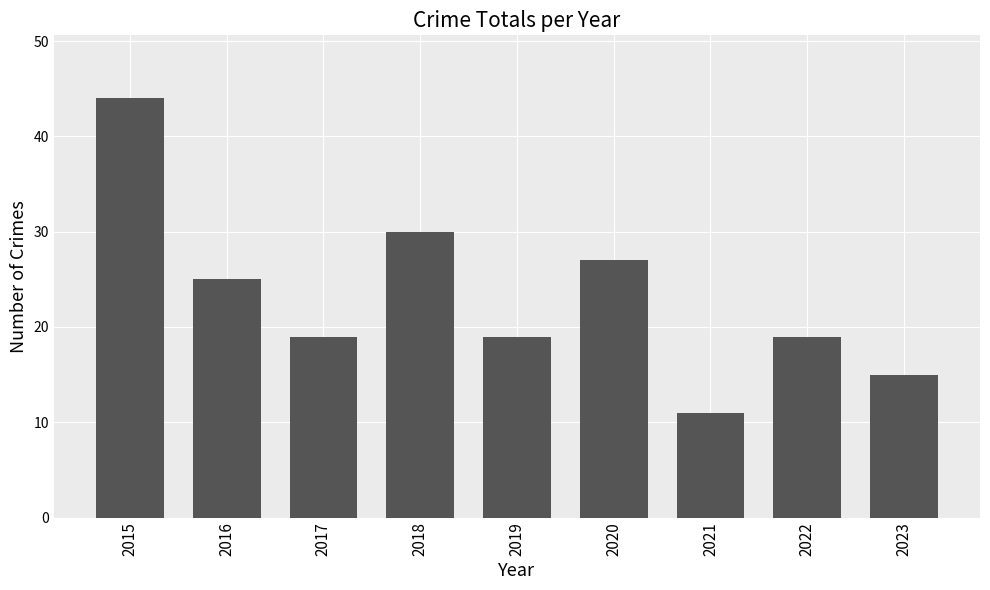

What is the change in value from 2020 to 2023?

-12